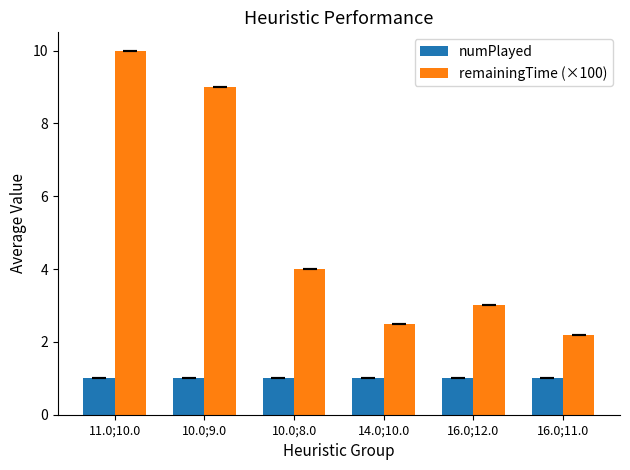

What is the total value across all series at 14.0;10.0?

3.5